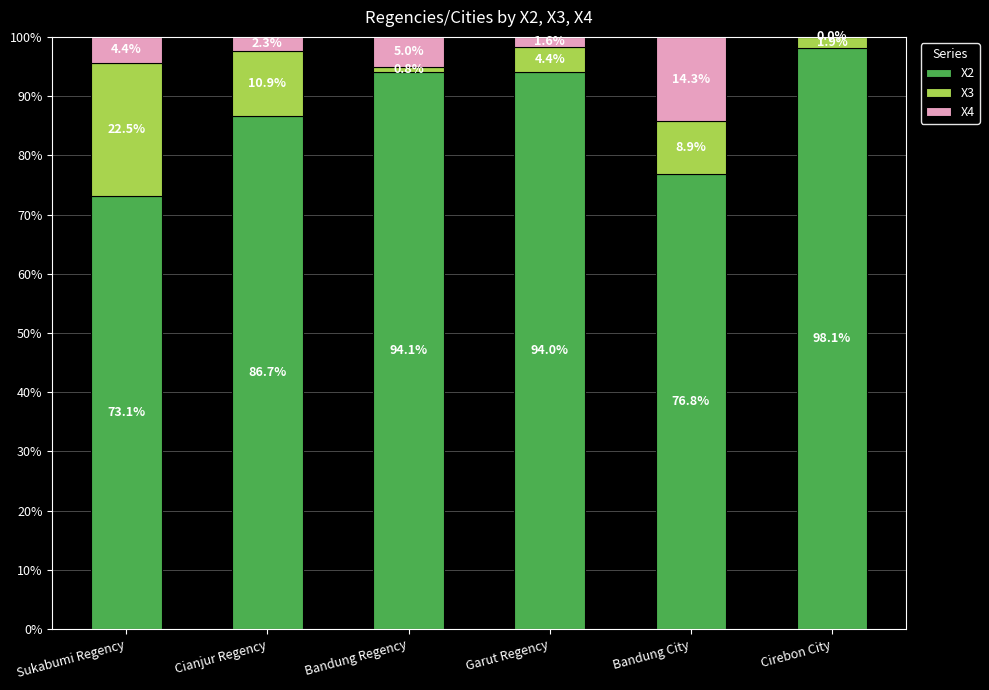

What is the total value across all series at Cirebon City?

100.0